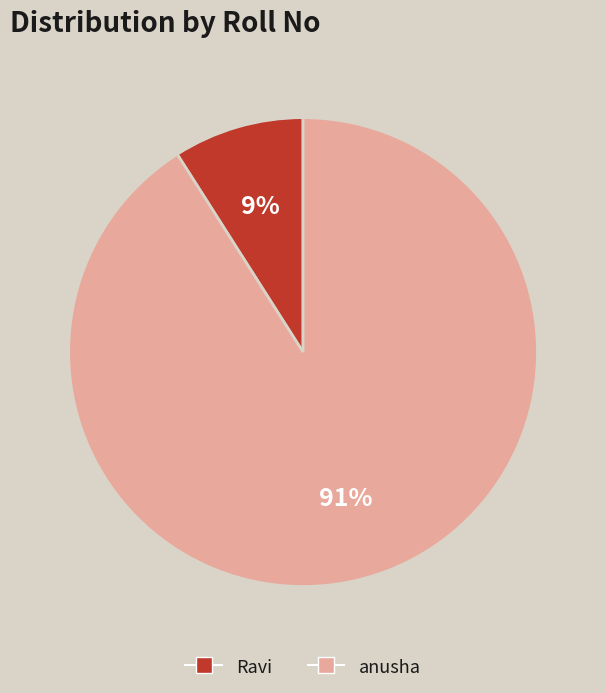

What is the smallest slice in the pie chart?

Ravi